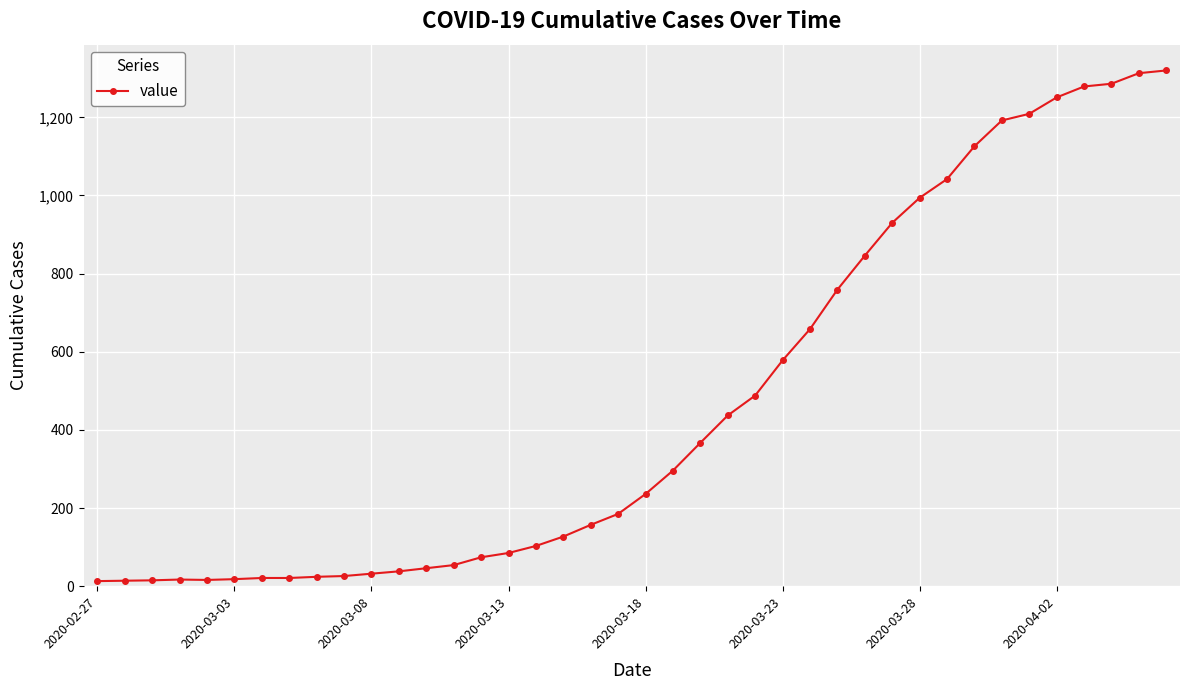

What is the difference between the second highest and second lowest values?

1299